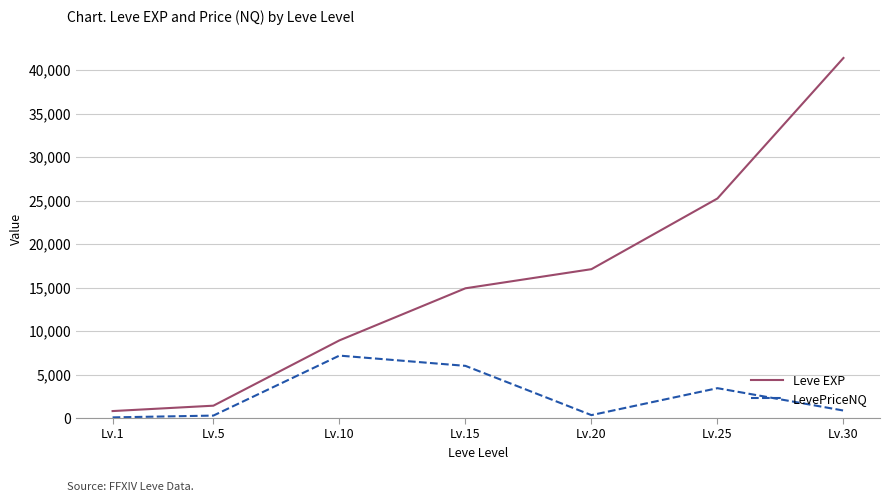

How many lines are shown in the chart?

2